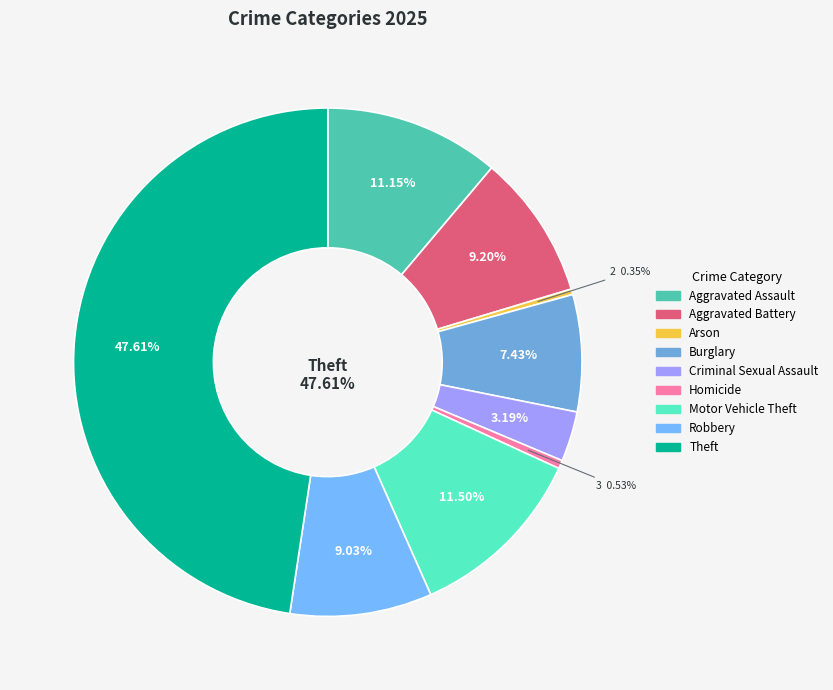

What percentage do Homicide and Motor Vehicle Theft together represent?

12.0%